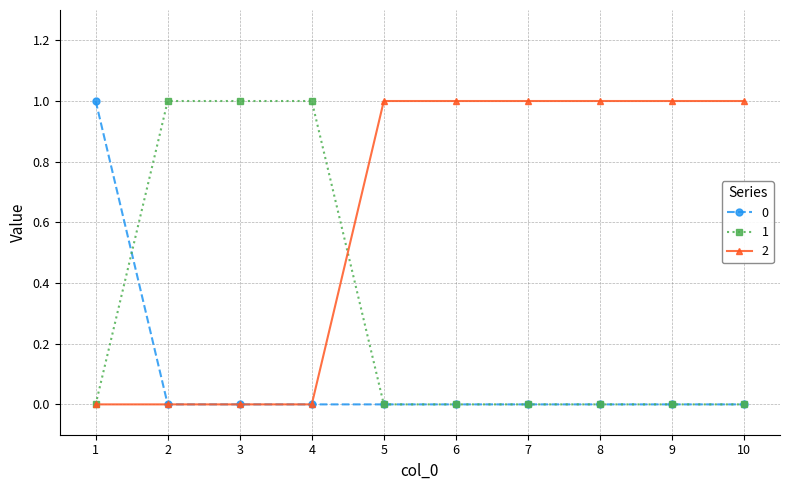

Which series has the largest total across all categories?

2